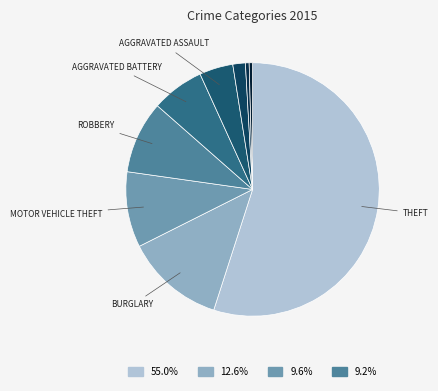

Count the number of slices in the pie.

9